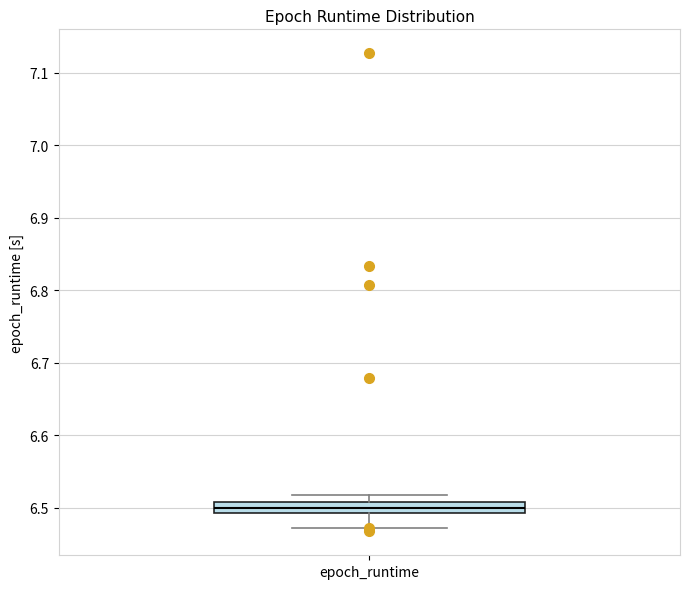

Where does the lower whisker of the box for epoch_runtime end on the y-axis? The values are not printed on the chart, so give them approximately, as read against the axis.

6.47